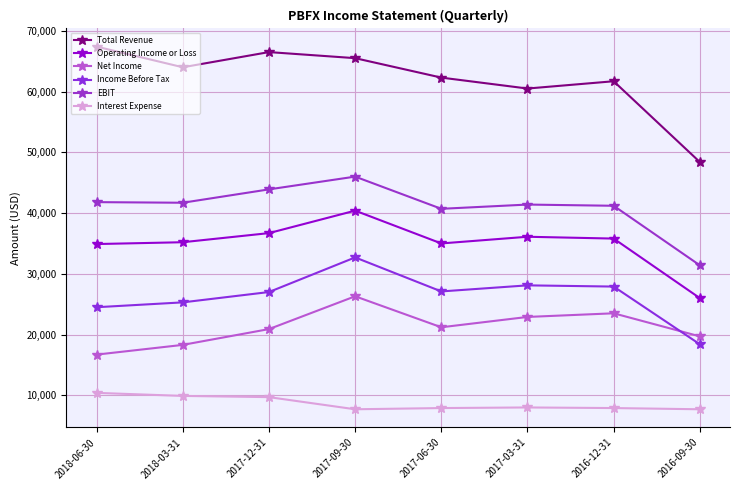

What is the difference between the maximum and minimum values in the EBIT series?

14600